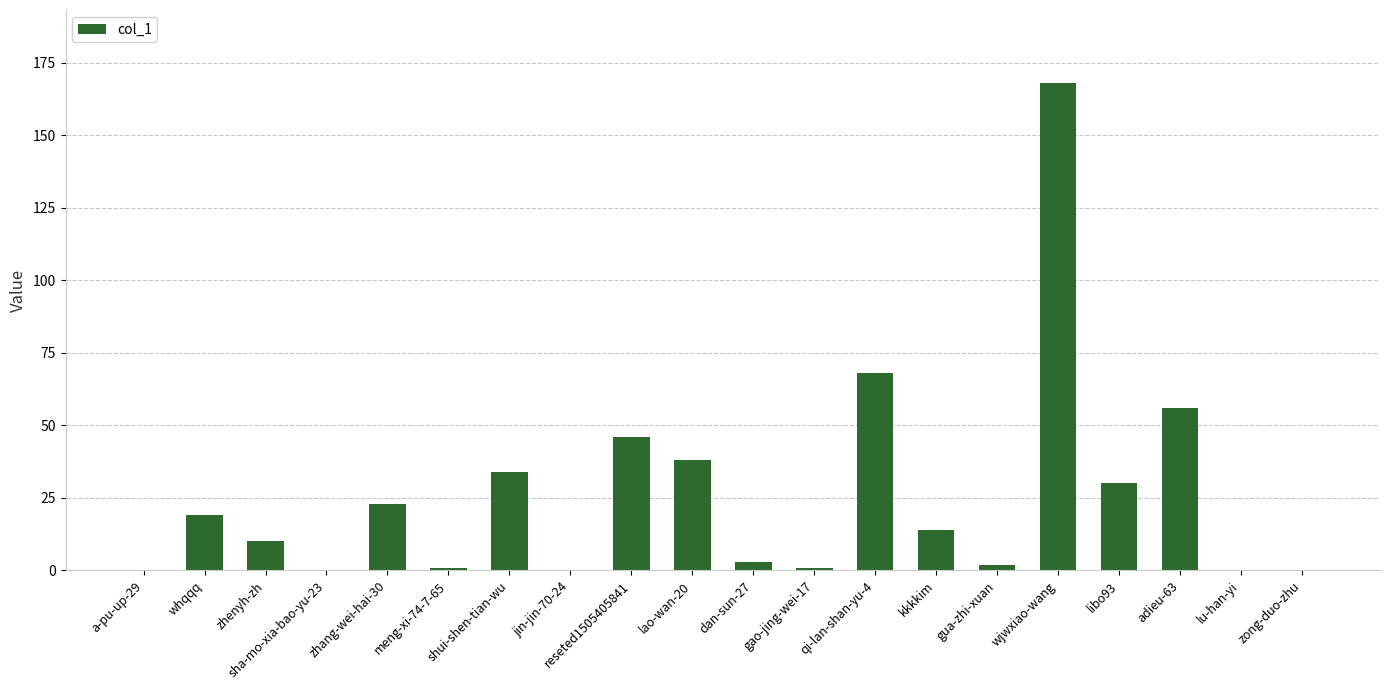

What is the sum of all values?

513